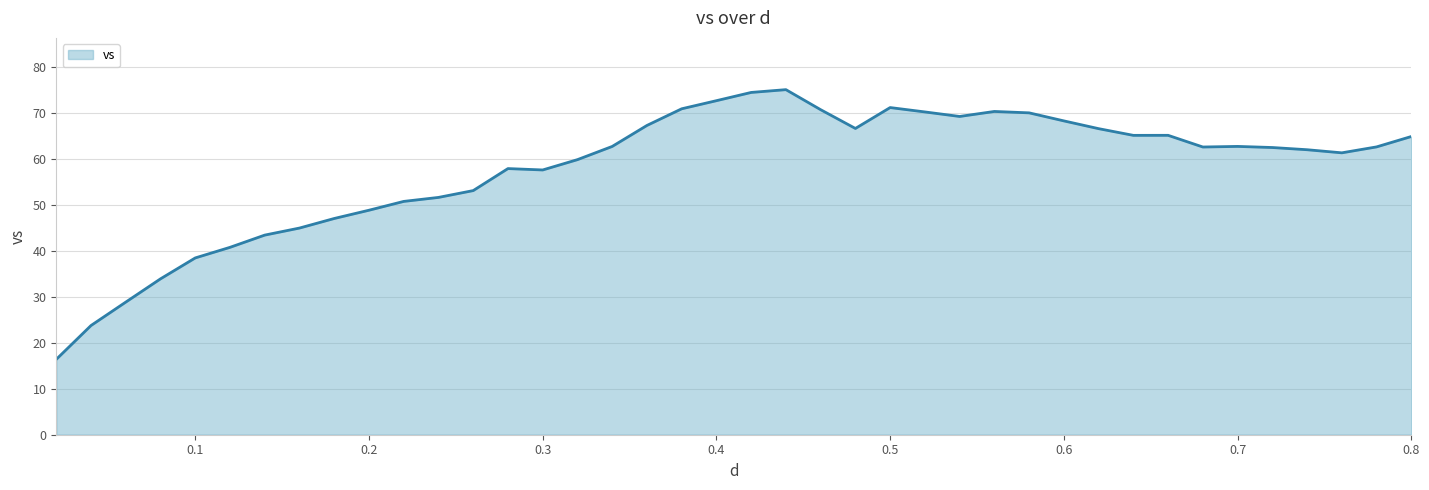

What is the minimum value shown in the chart?

16.4